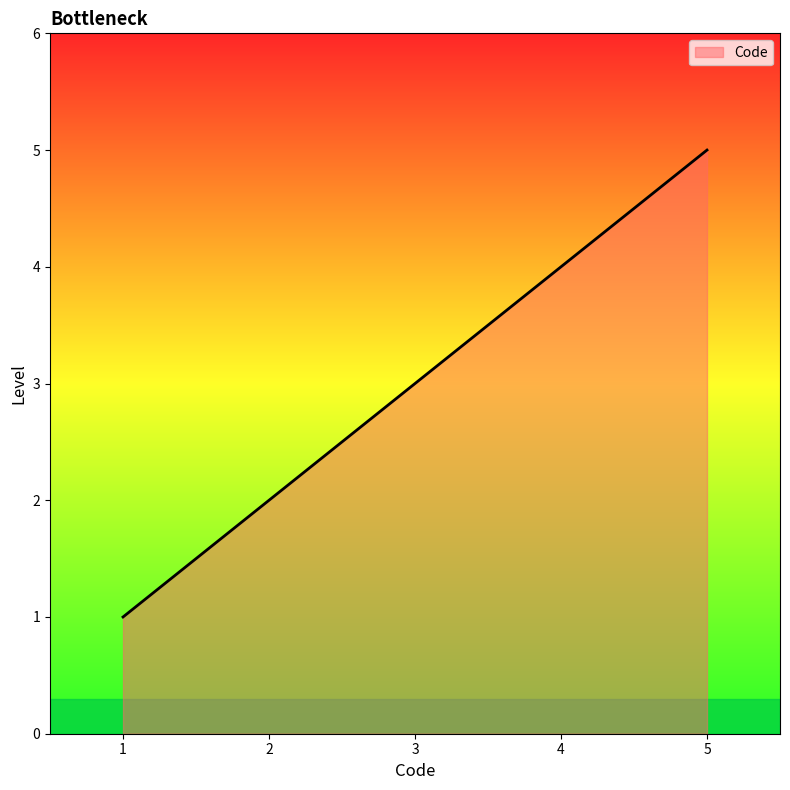

Which label corresponds to the largest value in the chart?

5